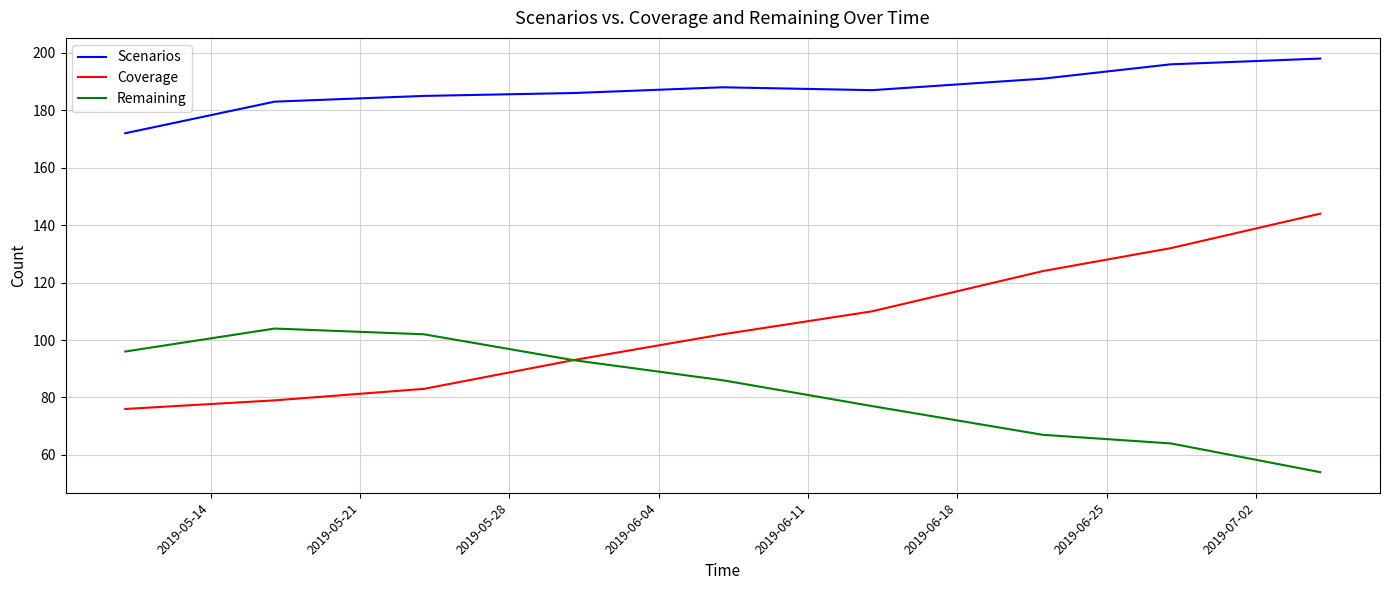

True or false: Coverage has more than 1 points higher than both neighbors.

False